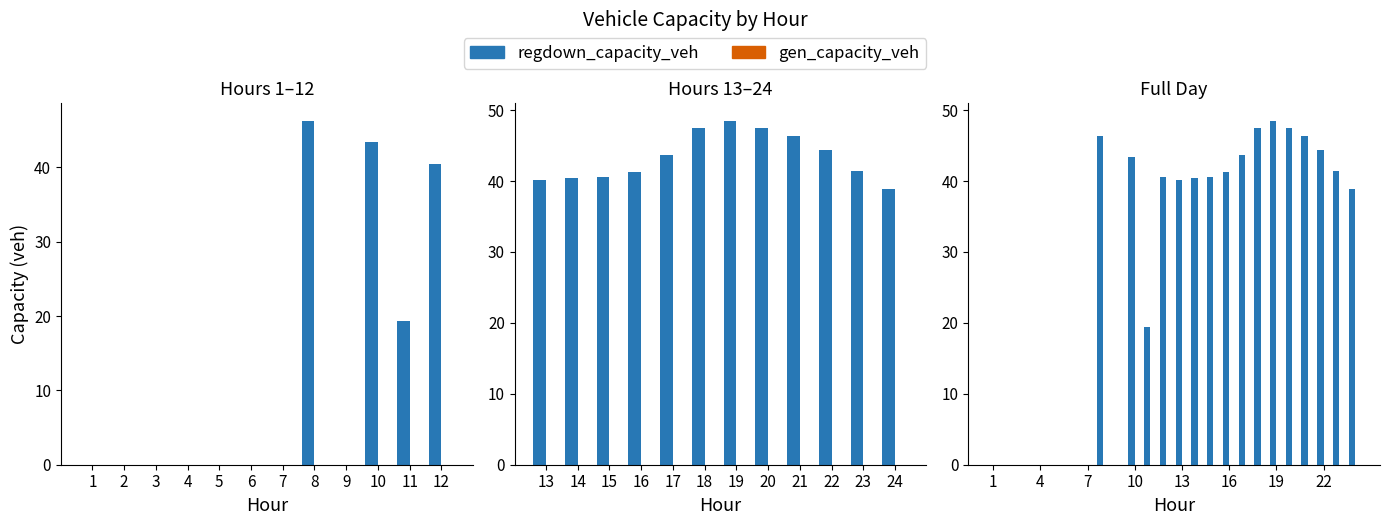

Where is regup_capacity_veh nearest to the value 0?

1